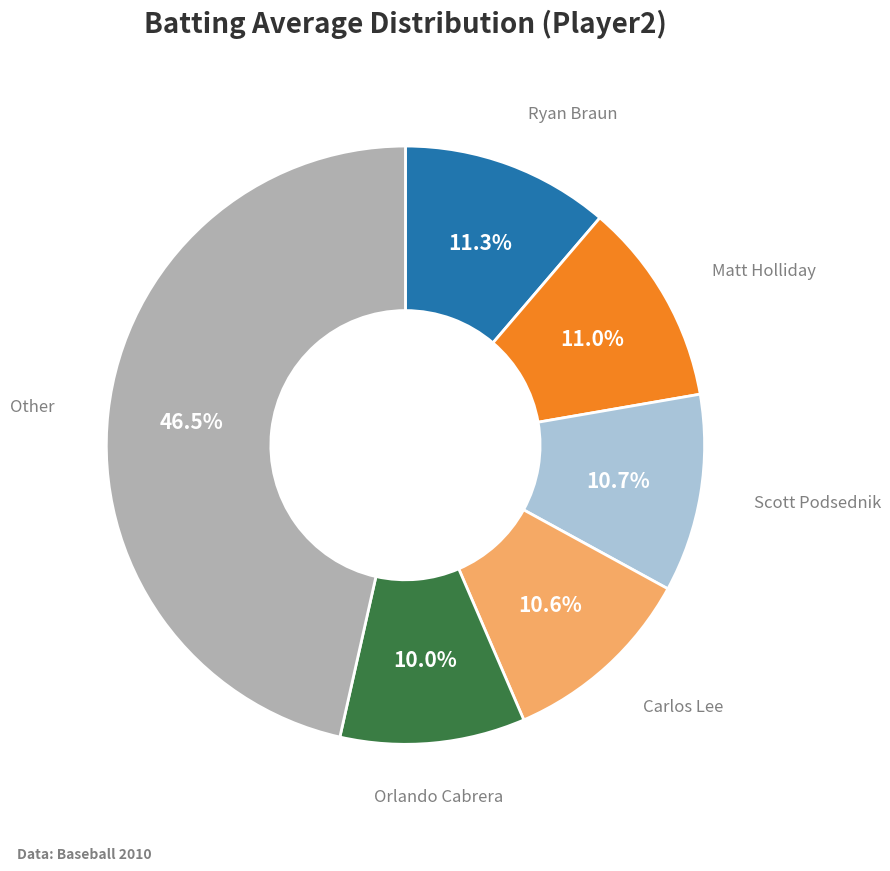

Does any single category account for the majority?

No